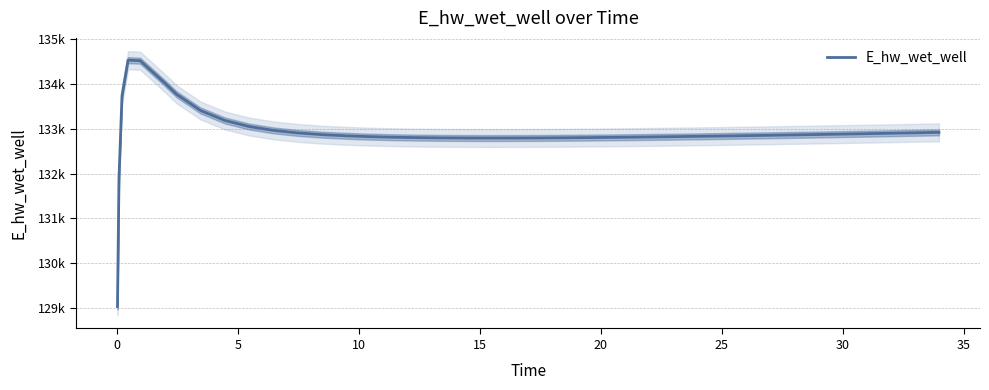

Reading left to right, what are all the values shown in this chart?

129034.0	131901.5	133737.2	134530.4	134517.8	134028.8	133770.2	133405.9	133185.2	133050.1	132964.4	132907.9	132869.4	132842.7	132823.9	132810.9	132802.2	132796.7	132793.8	132792.9	132793.6	132795.7	132799.0	132803.2	132808.2	132811.0	132817.1	132820.4	132827.2	132834.6	132842.4	132850.5	132858.9	132867.7	132876.7	132885.9	132890.6	132900.1	132909.9	132919.8